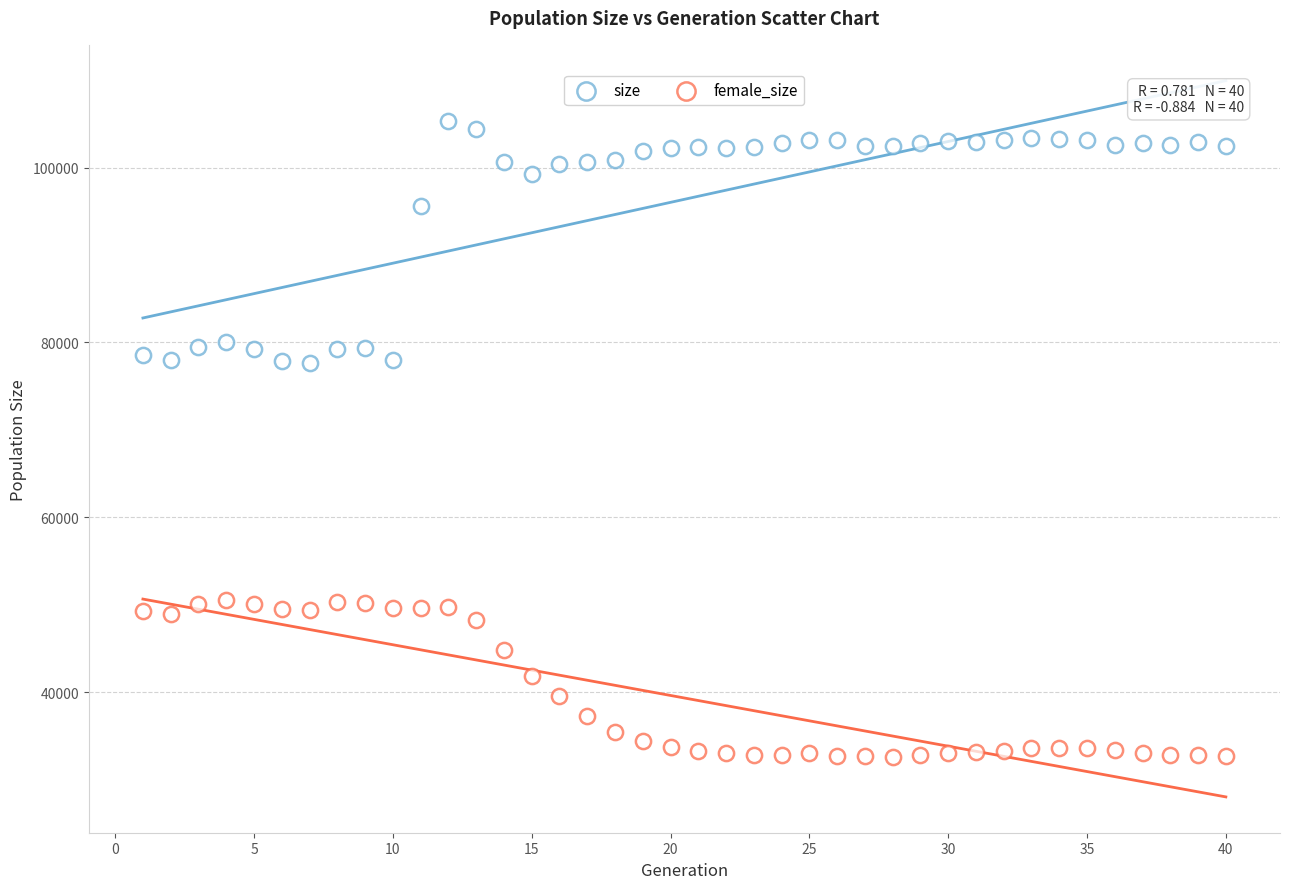

How many data points are displayed?

80